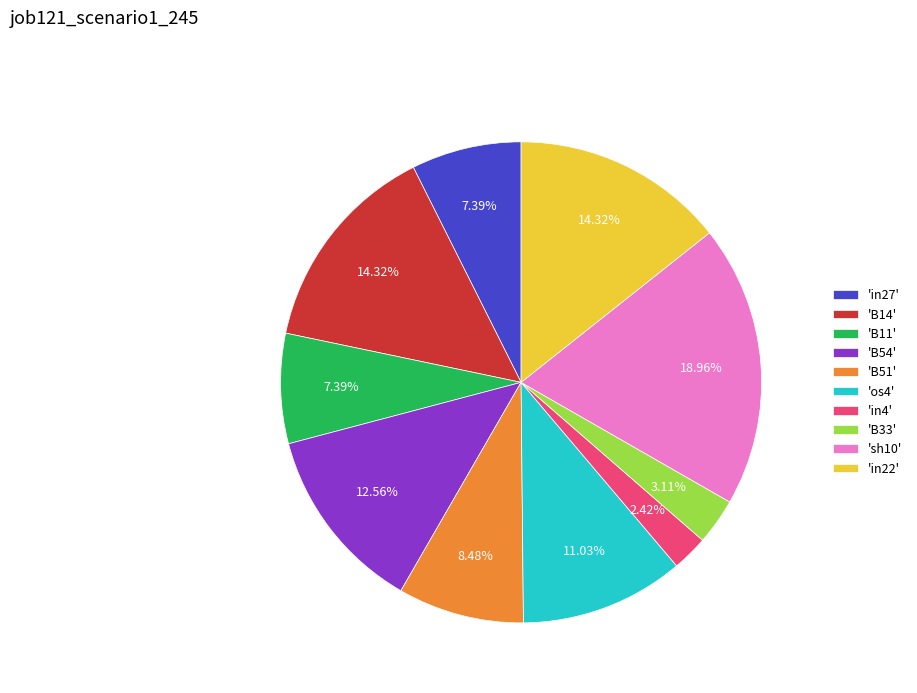

Does any single category account for the majority?

No